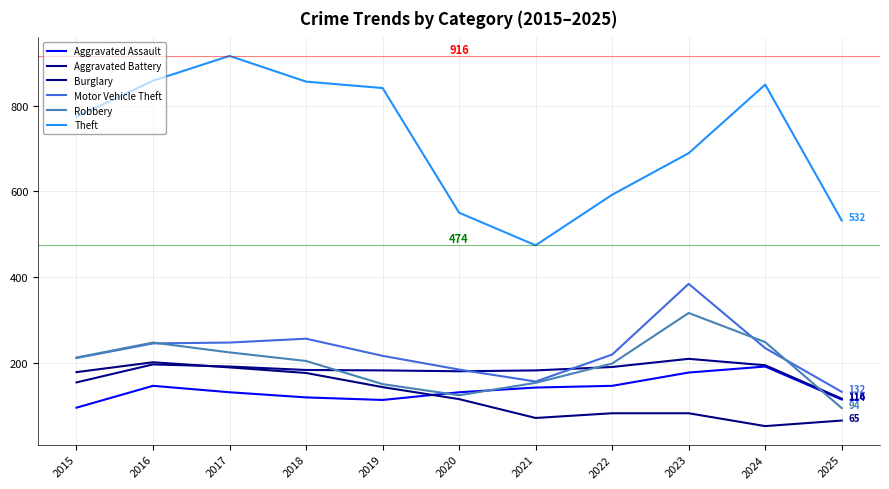

Rank the series at 2022 from highest to lowest value.

Theft, Motor Vehicle Theft, Robbery, Aggravated Battery, Aggravated Assault, Burglary